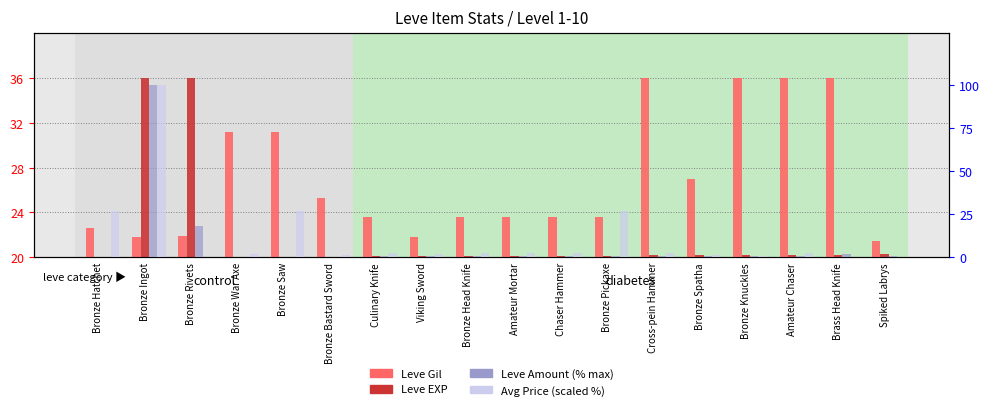

What are all the series names shown in the legend?

Leve Gil, Leve EXP, Leve Amount (% max), Avg Price (scaled %)